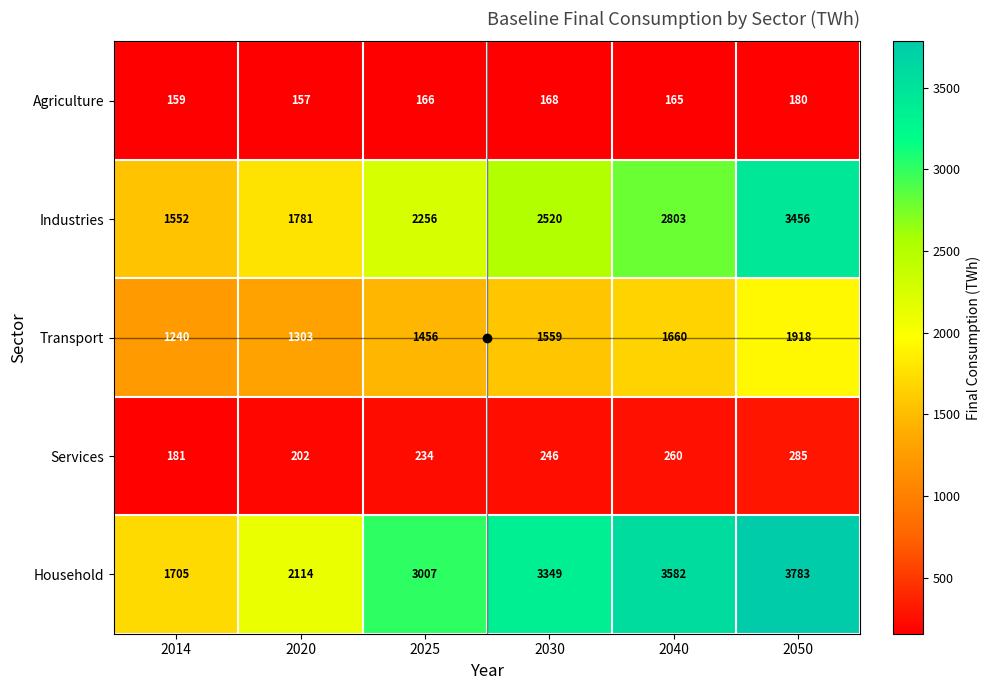

At how many categories does at least one series exceed 2433?

4